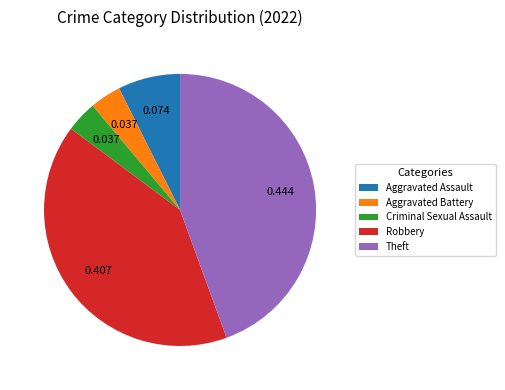

Is it true that Robbery is 51% of the pie?

False